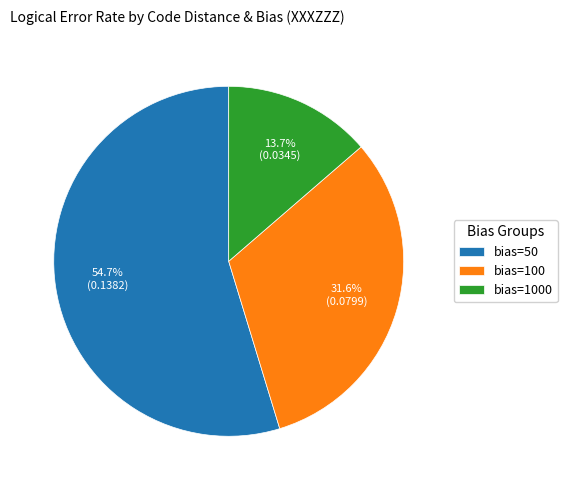

What is the majority slice?

bias=50